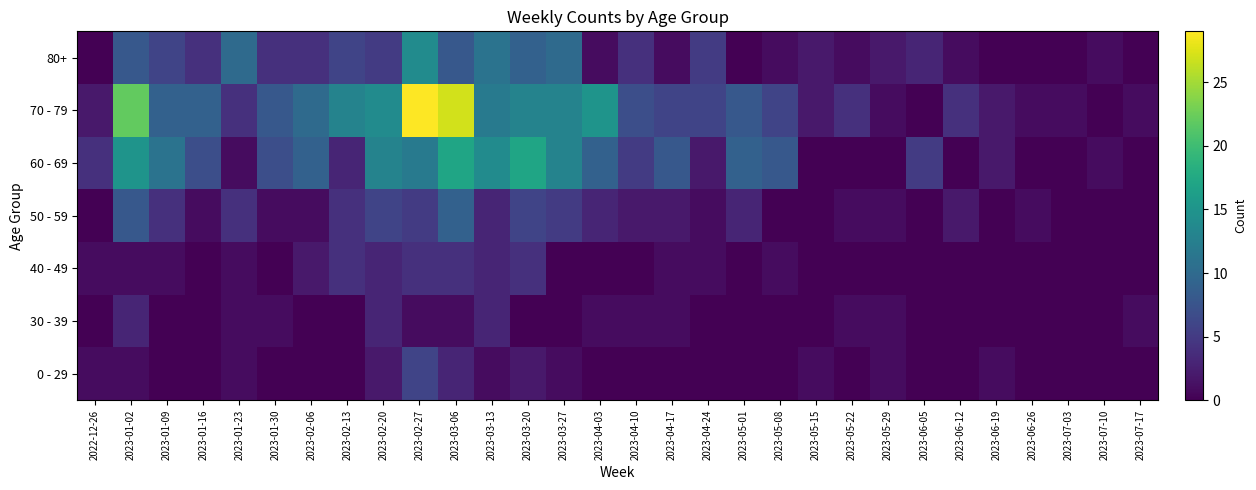

List the series in order of their peak value, lowest first.

30 - 39, 40 - 49, 0 - 29, 50 - 59, 80+, 60 - 69, 70 - 79